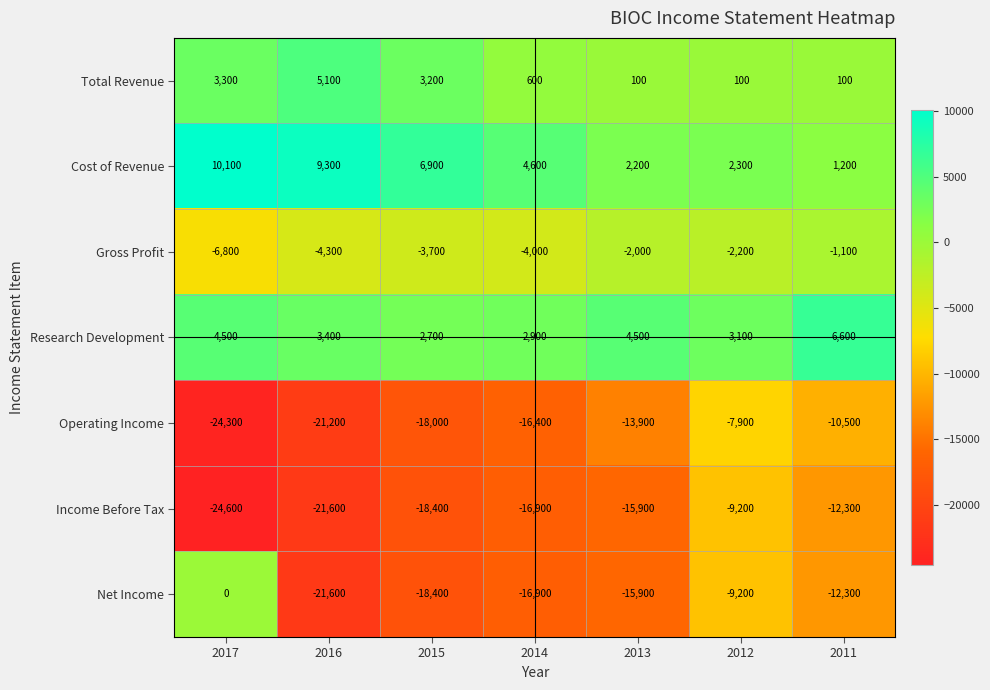

How many categories are shown in the chart?

7